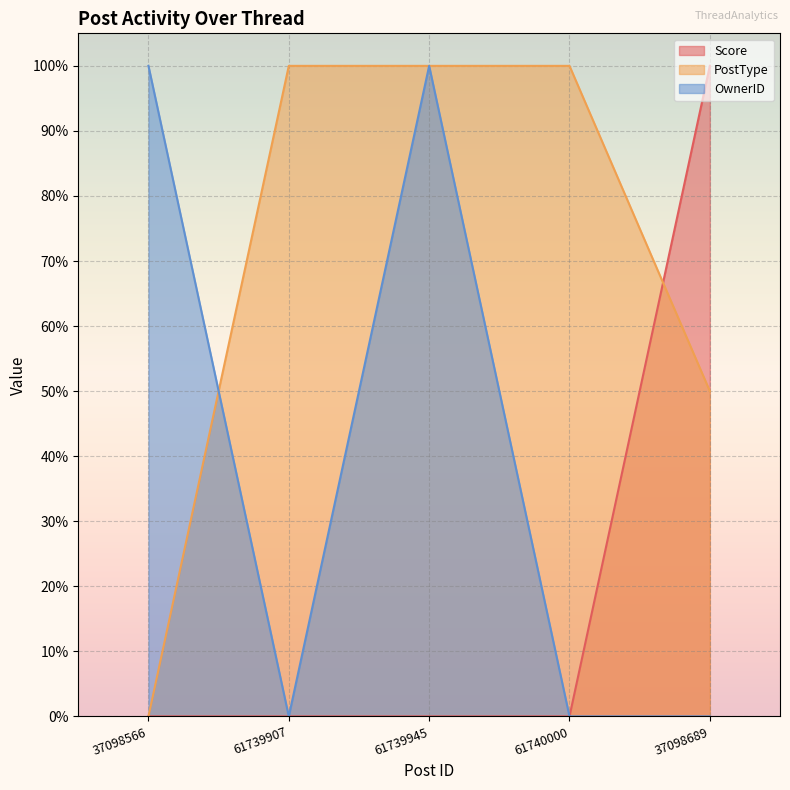

Count the OwnerID values in the range 0 to 1.

5